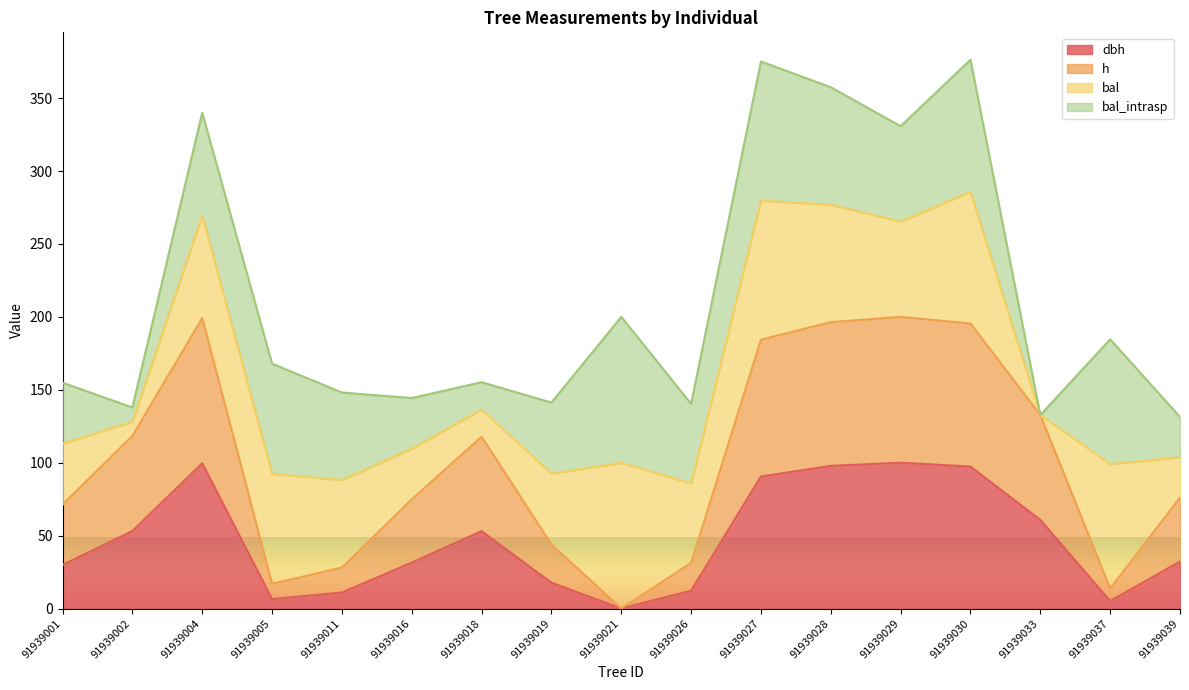

Read the dbh value at 91939039.

32.3